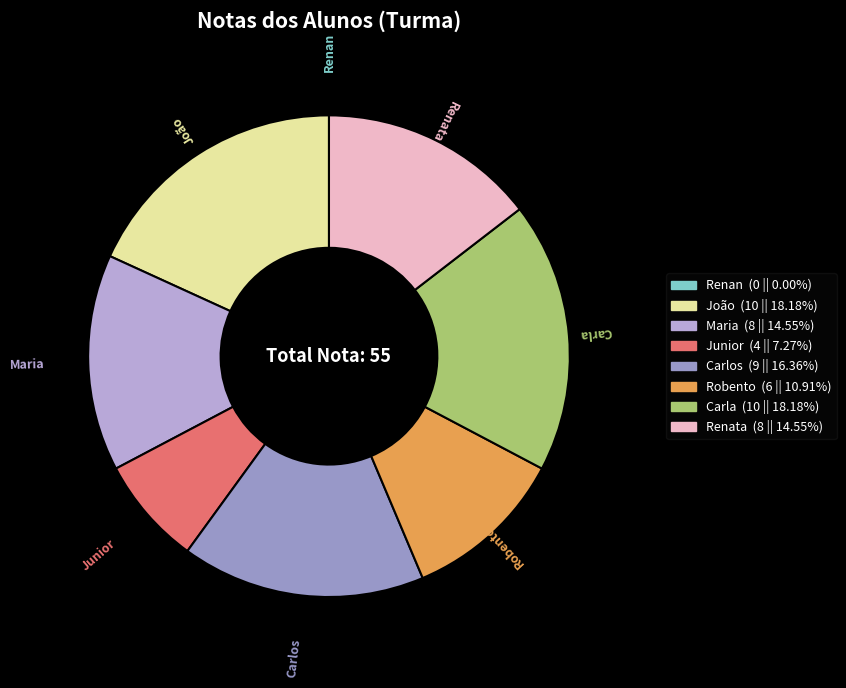

Is there any slice that represents more than half of the pie?

No